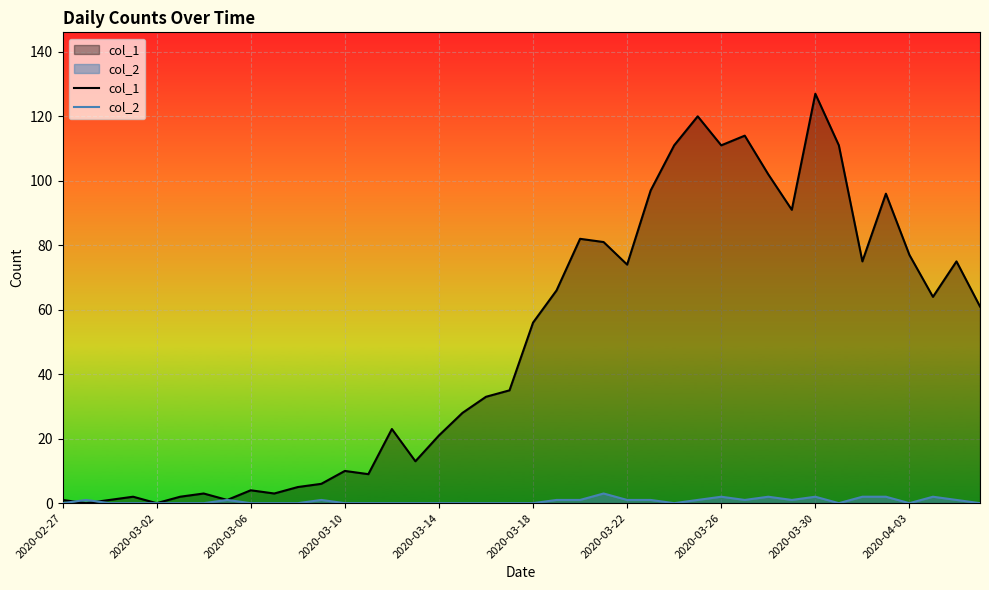

How many positive values does the col_2 series have?

18